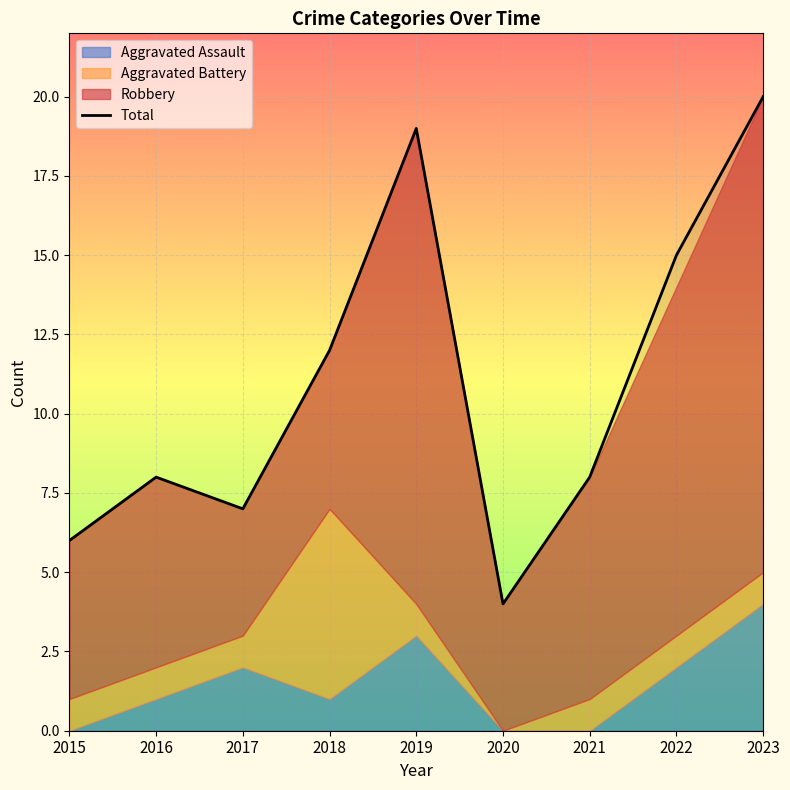

What is the value of the 1st point from the left?

6